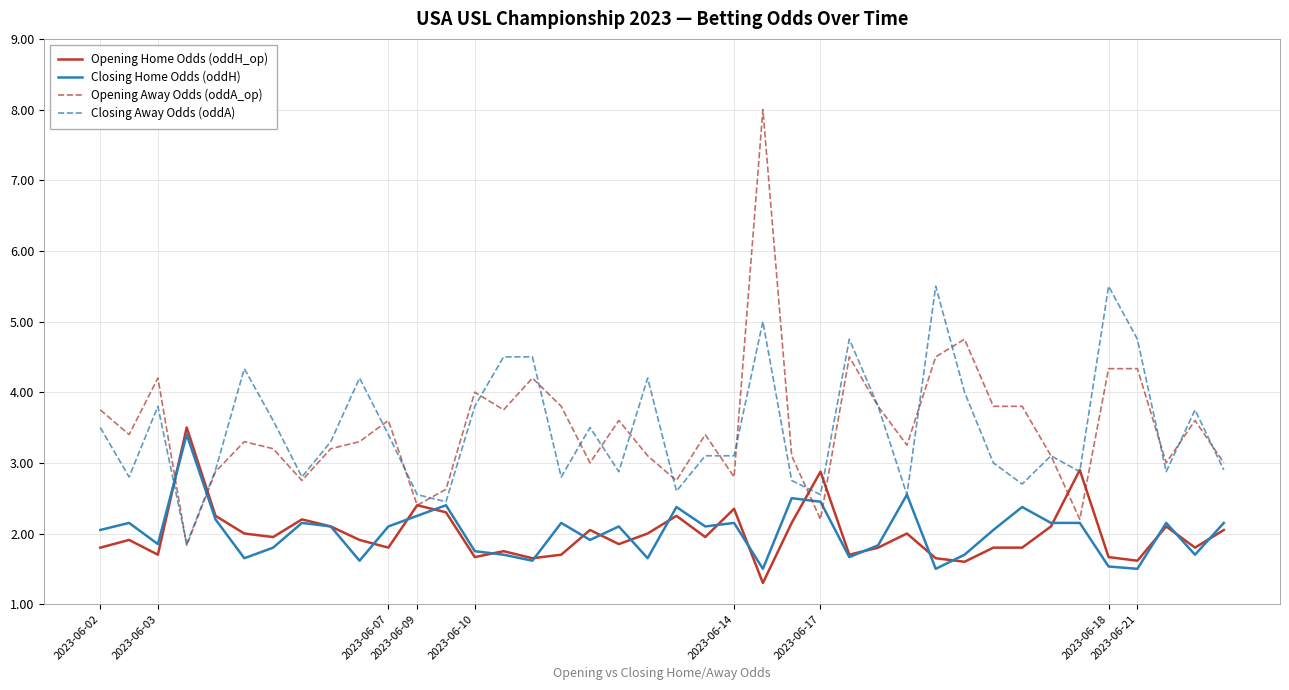

What is the maximum value shown in the chart?

8.0